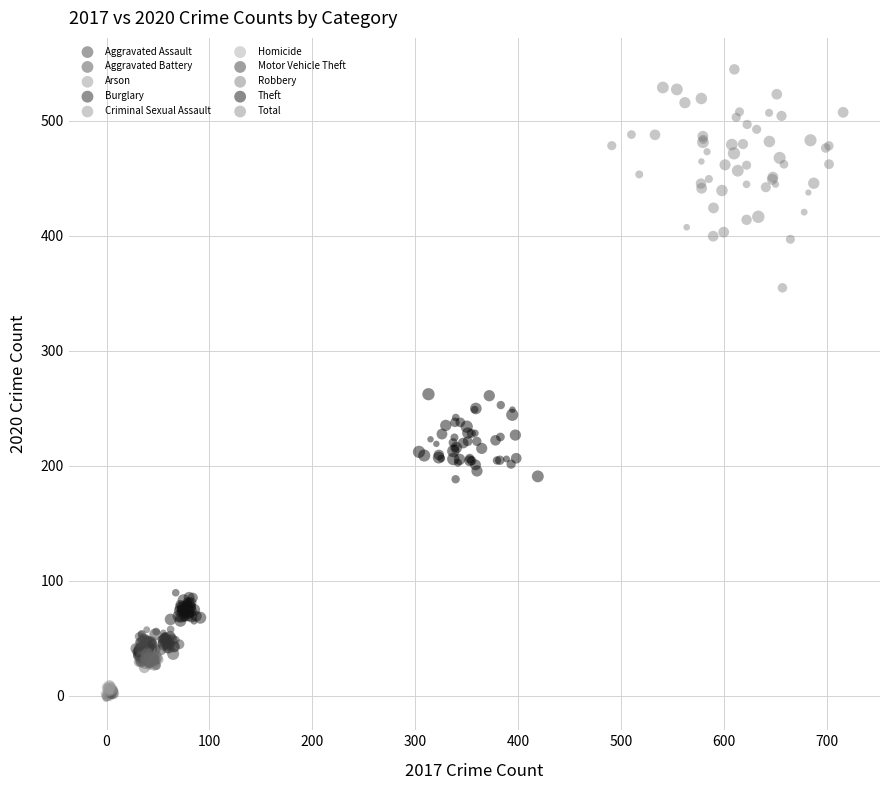

Which series has the largest Y range (max minus min)?

Total